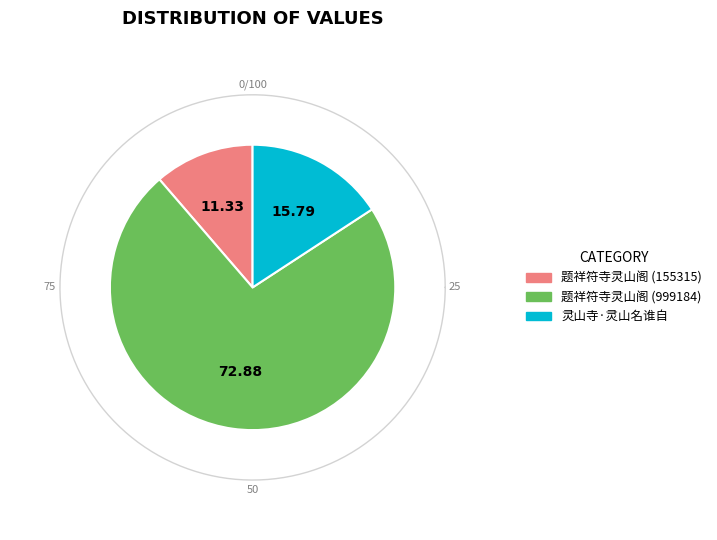

To the nearest percent, what is the difference between the 题祥符寺灵山阁 (999184) and 题祥符寺灵山阁 (155315) slice percentages?

62%